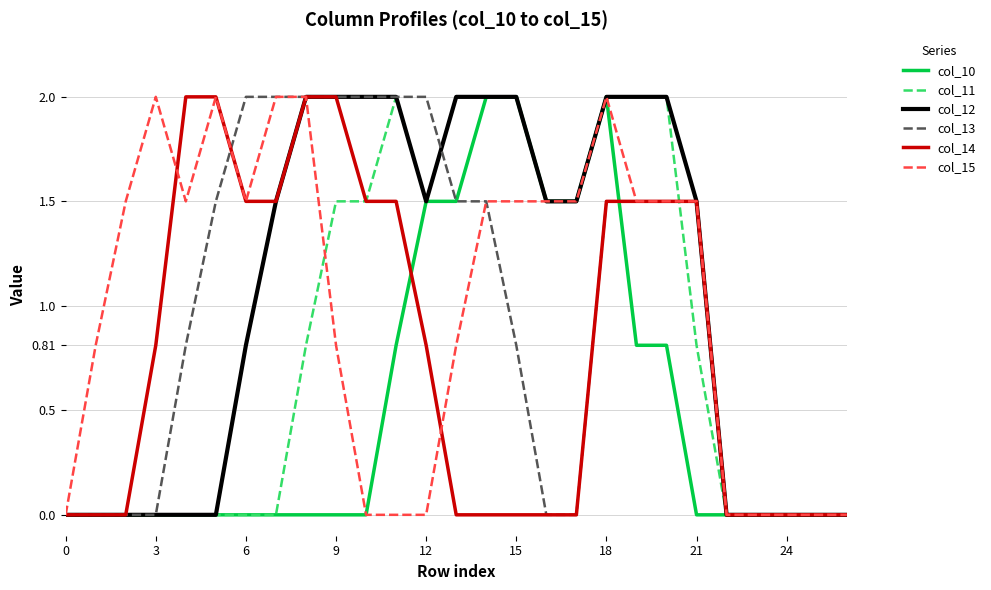

What is the greatest value displayed?

2.0